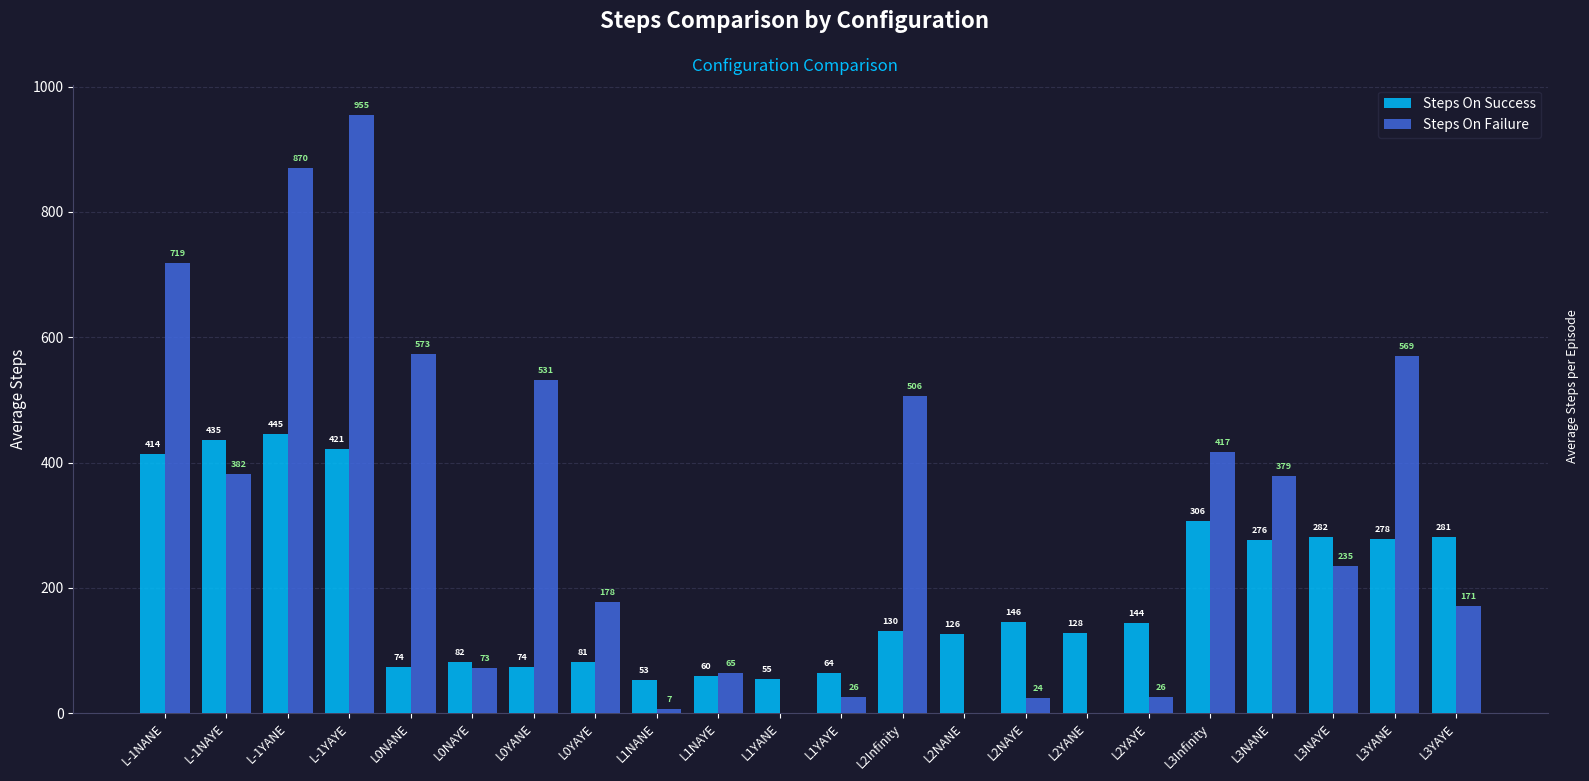

What is the total value across all series at L-1NAYE?

817.0